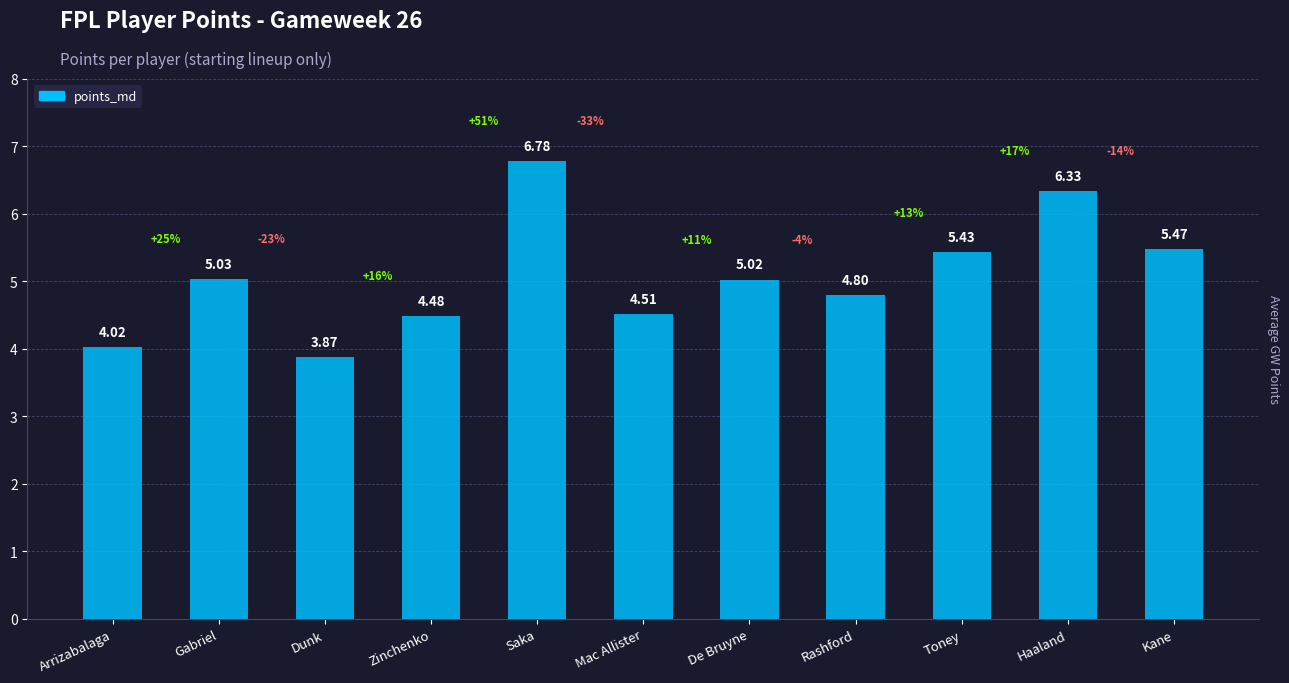

List the labels in order of value, largest first.

Saka, Haaland, Kane, Toney, Gabriel, De Bruyne, Rashford, Mac Allister, Zinchenko, Arrizabalaga, Dunk